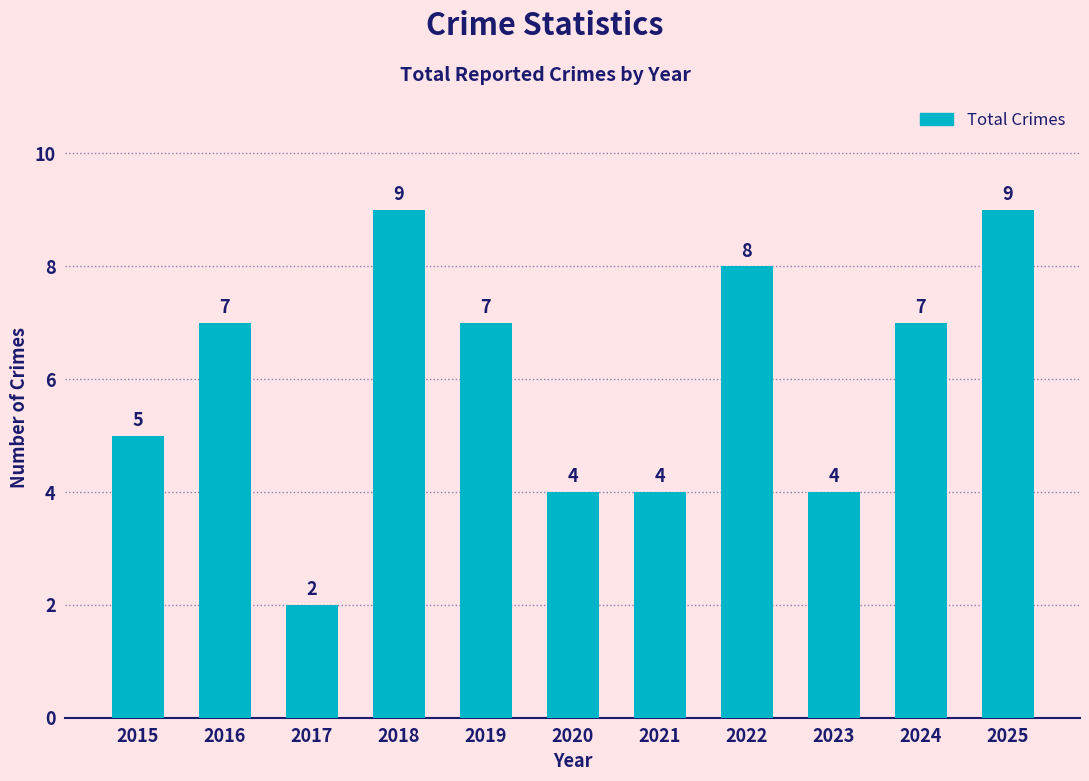

What value does the data have at 2018?

9